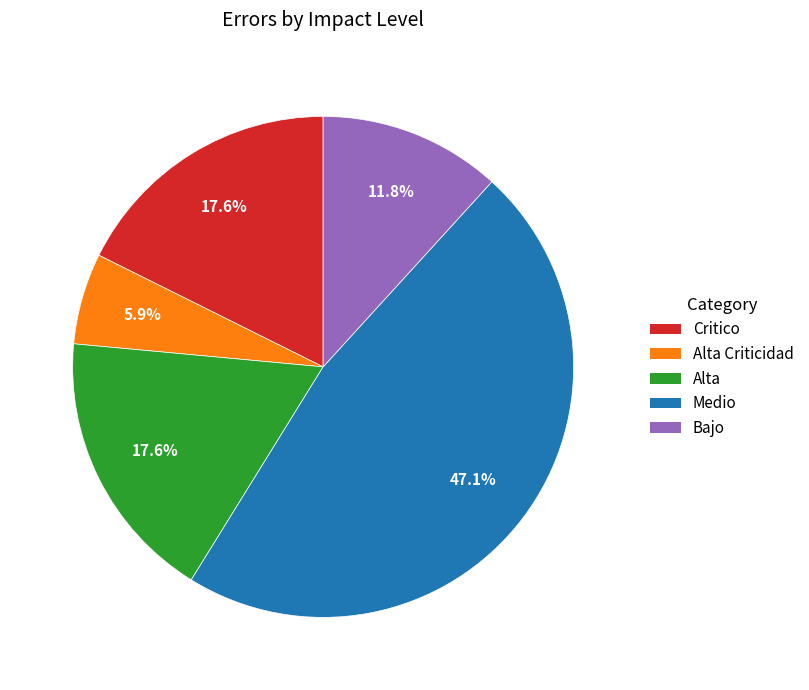

Is there a majority slice in this chart?

No